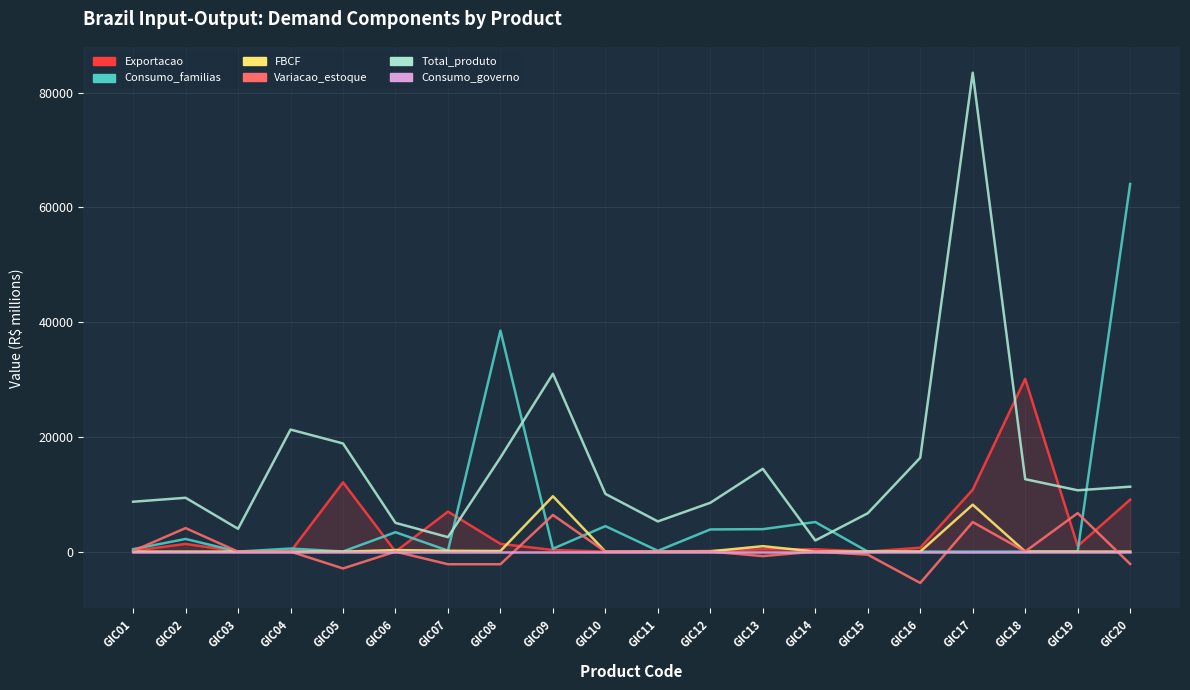

At which category is the sum across all series the highest?

GIC17